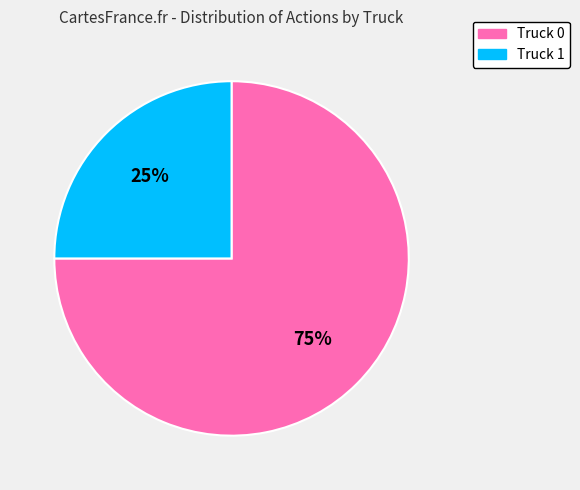

How many slices are in this pie chart?

2